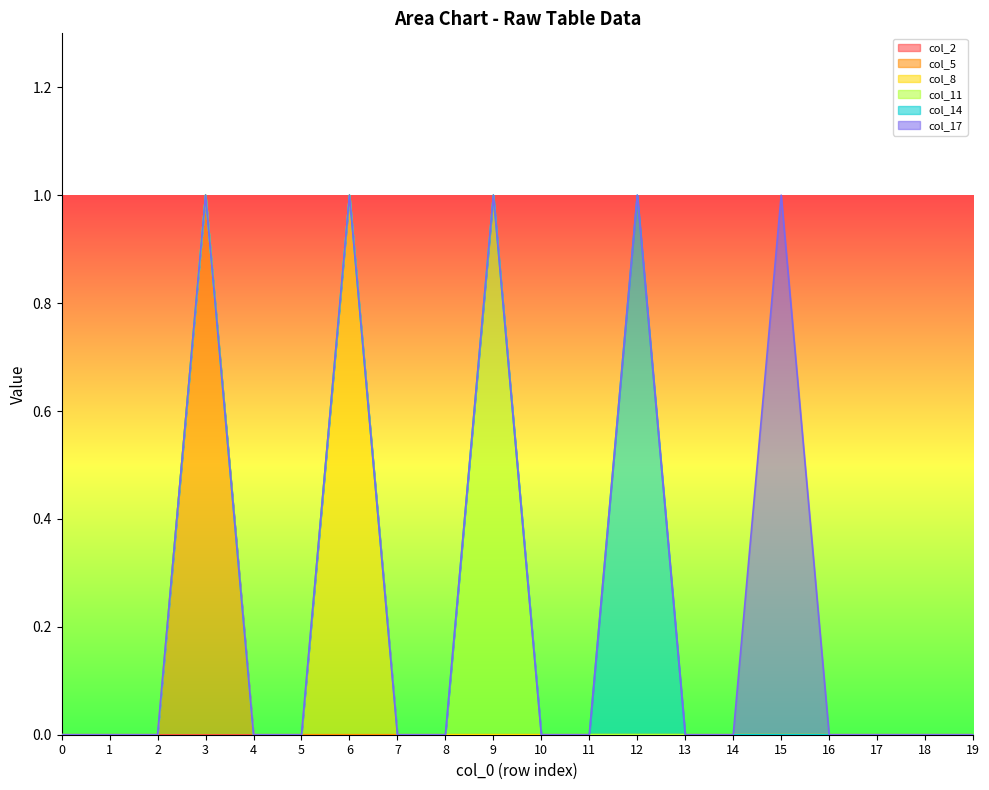

How many col_14 values are between 0 and 1?

20